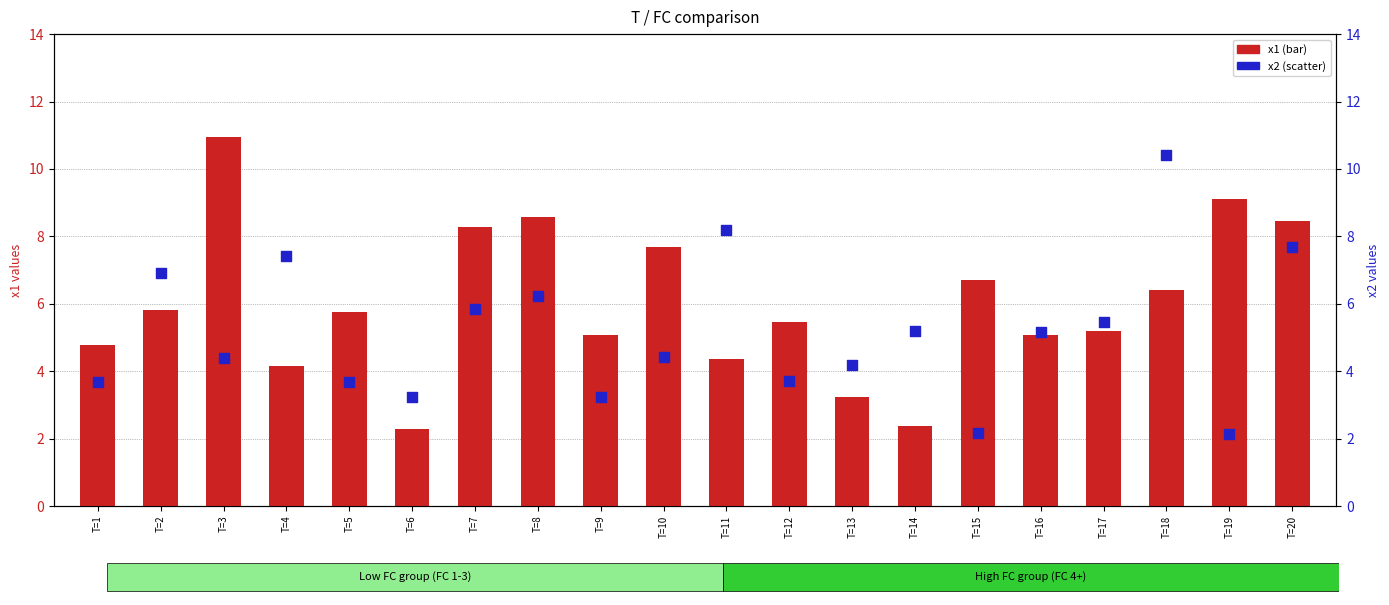

At which category is the sum across all series the highest?

T=18